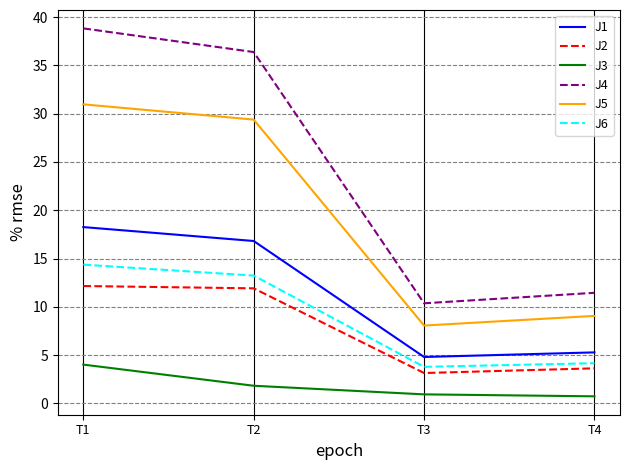

At which category is the sum across all series the highest?

T1